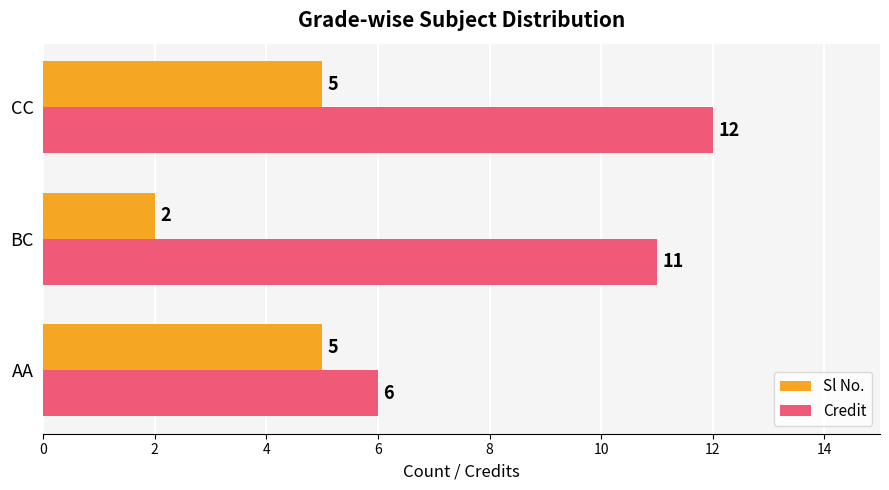

What is the difference between the second highest and minimum values in the Credit series?

5